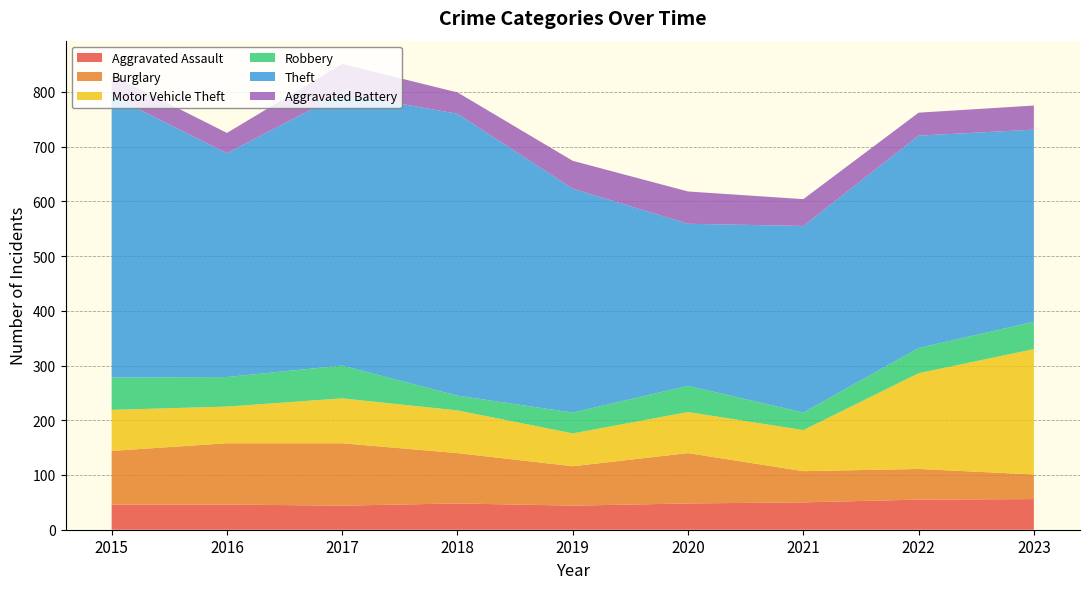

Reading right to left, transcribe all the data shown in this chart.

Aggravated Assault: 2023=56	2022=55	2021=50	2020=48	2019=44	2018=48	2017=44	2016=46	2015=46
Burglary: 2023=45	2022=56	2021=57	2020=92	2019=72	2018=92	2017=114	2016=112	2015=98
Motor Vehicle Theft: 2023=229	2022=175	2021=75	2020=75	2019=60	2018=78	2017=82	2016=67	2015=75
Robbery: 2023=50	2022=46	2021=32	2020=48	2019=38	2018=27	2017=60	2016=54	2015=59
Theft: 2023=351	2022=388	2021=341	2020=296	2019=409	2018=515	2017=497	2016=409	2015=515
Aggravated Battery: 2023=44	2022=42	2021=49	2020=59	2019=51	2018=39	2017=54	2016=37	2015=38